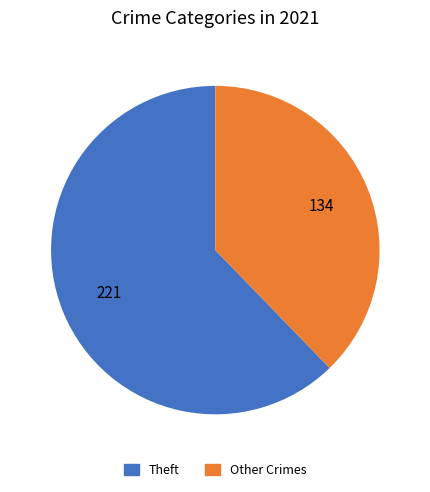

Is it true that Other Crimes is 51% of the pie?

False